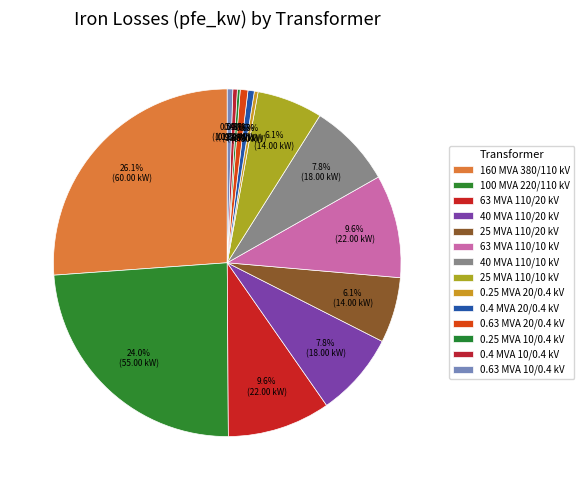

To the nearest percent, what is the average slice percentage?

7%